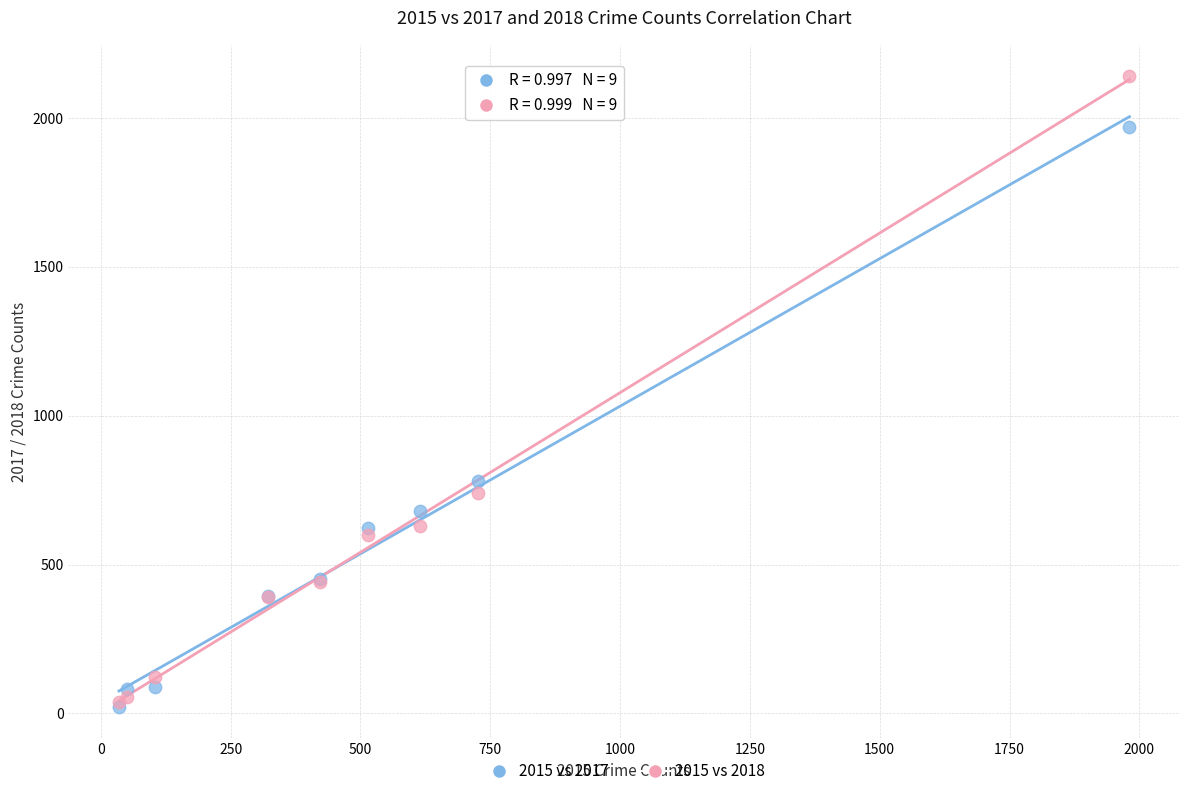

In the 2015 vs 2018 series, what Y value is closest to 1088?

741